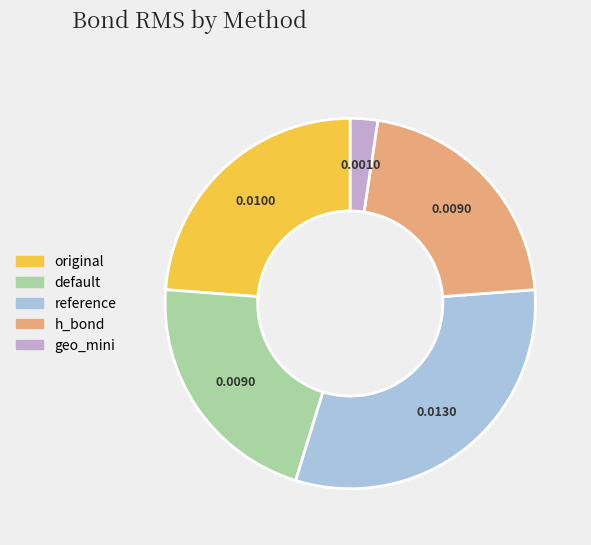

What is the smallest slice in the pie chart?

geo_mini